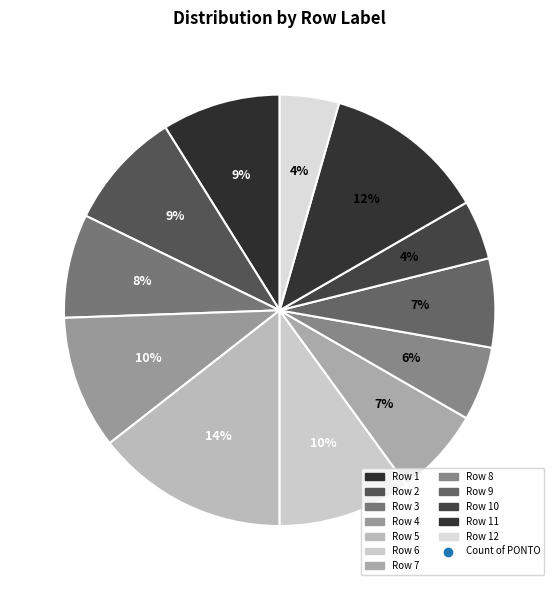

How many slices are in this pie chart?

12